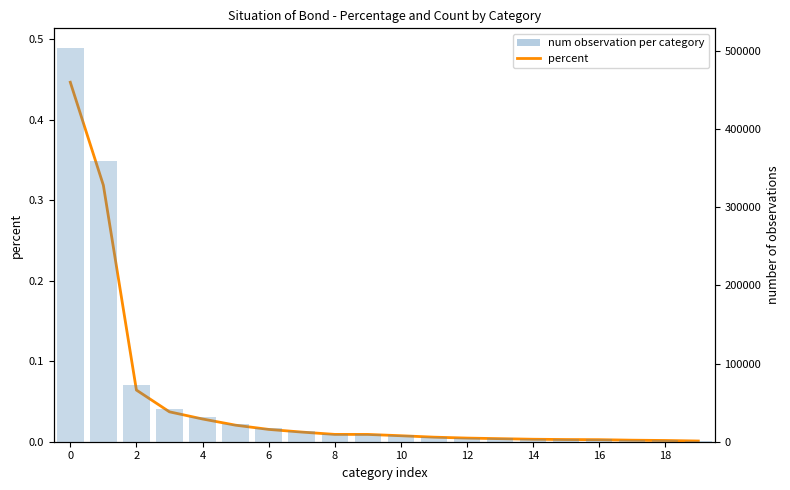

The value of num observation per category at 2 is 99403.2. True or false?

False